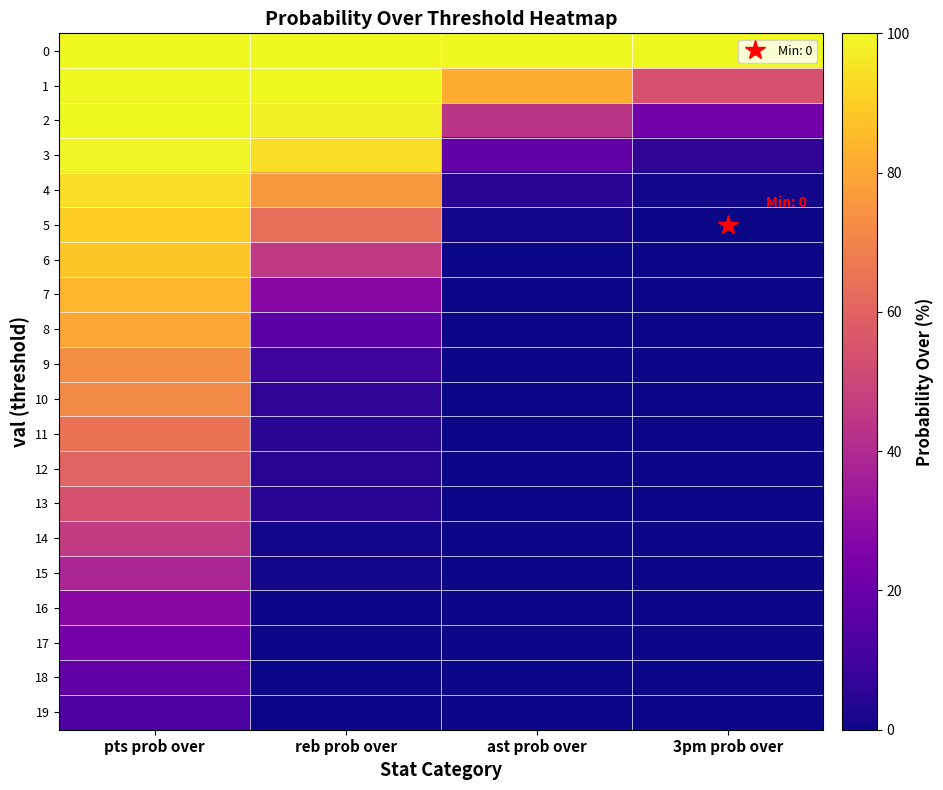

Which series has the widest spread of values?

3